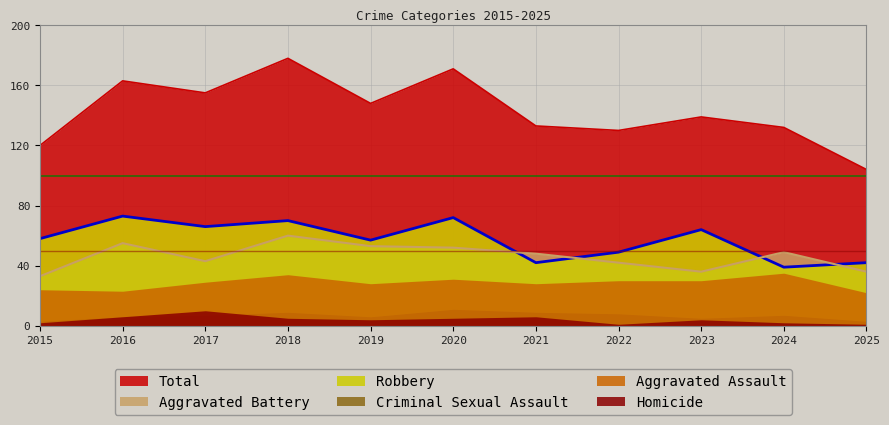

At which category is the sum across all series the highest?

2018